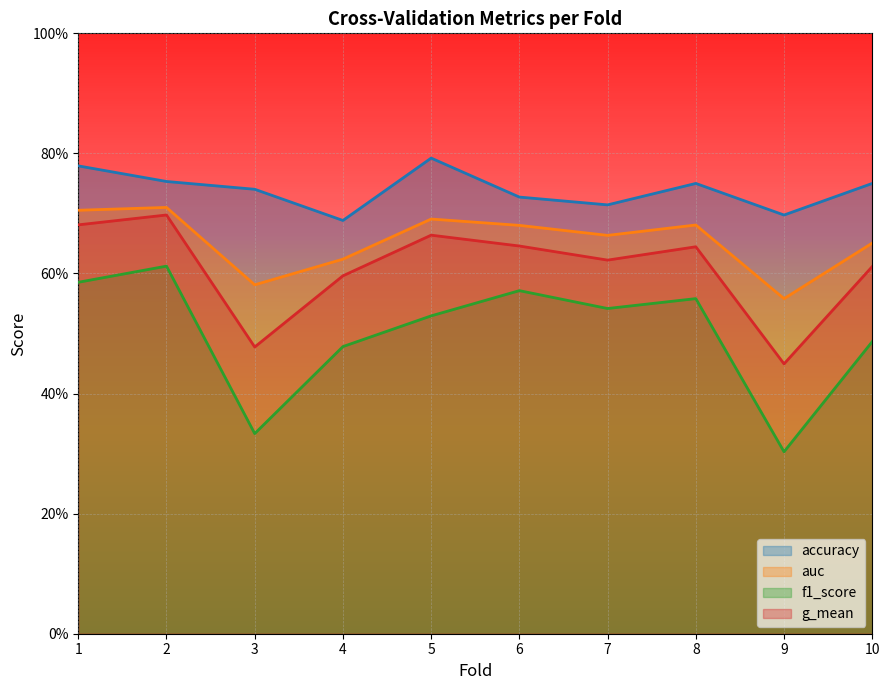

True or false: f1_score has a value of 0.5 at 5.

True